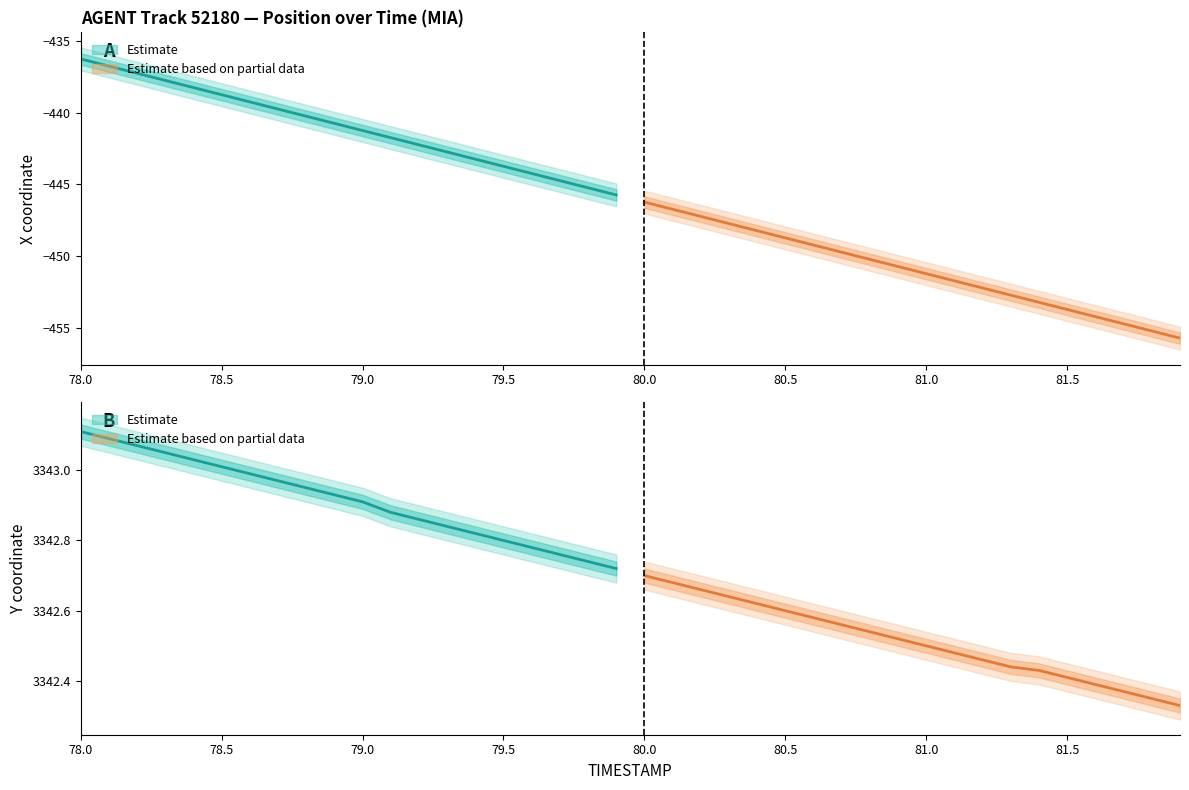

At which category is the sum across all series the highest?

78.0